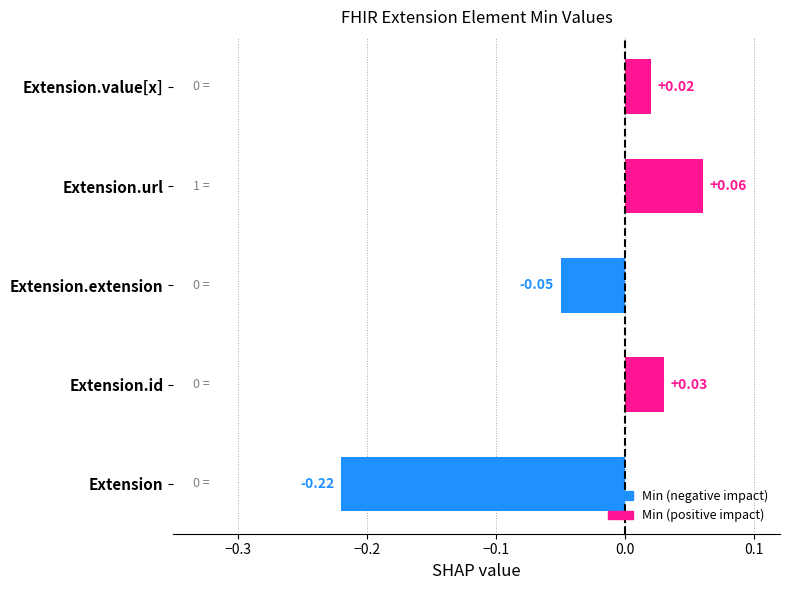

What is the difference between the maximum and minimum values?

0.3